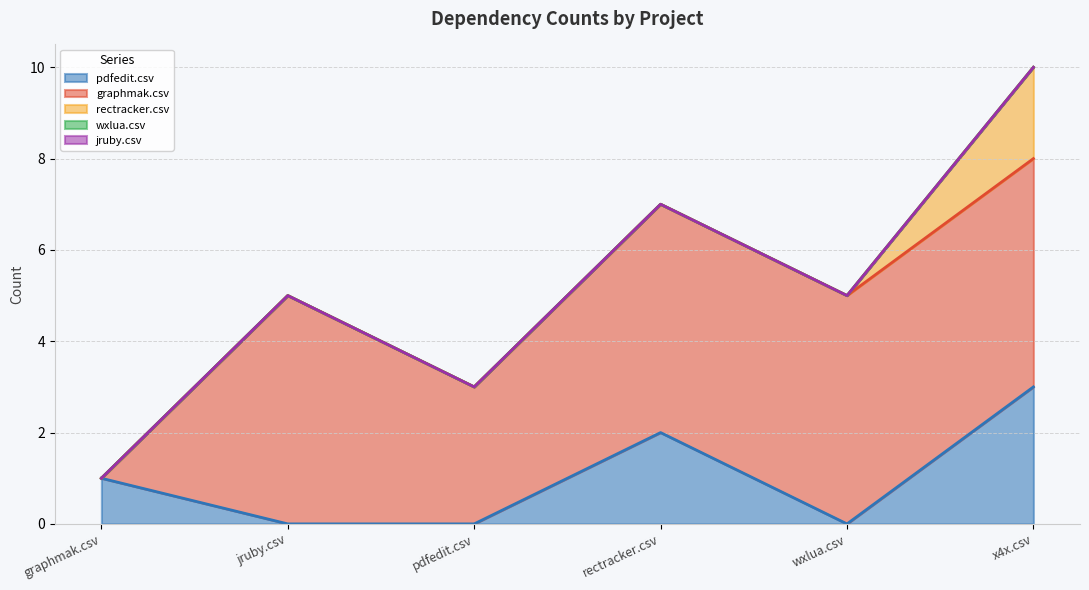

How many values in the graphmak.csv series are below 5?

2